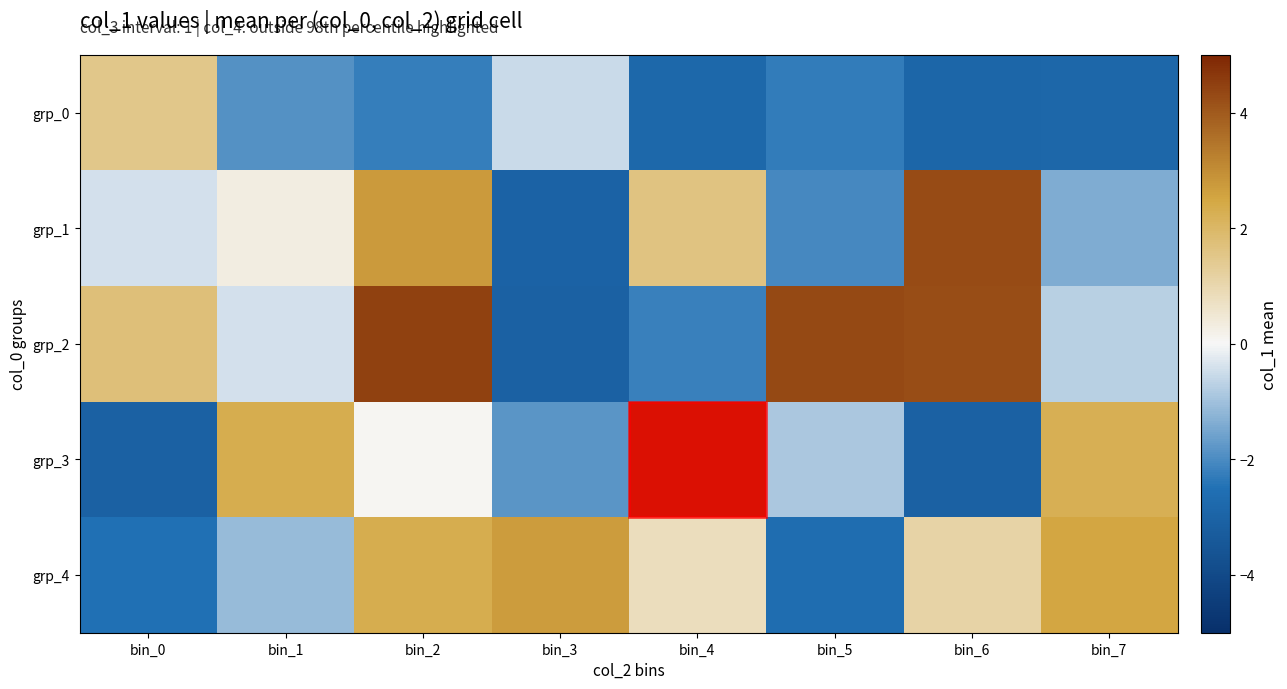

What is the total value across all series at bin_0?

-2.8